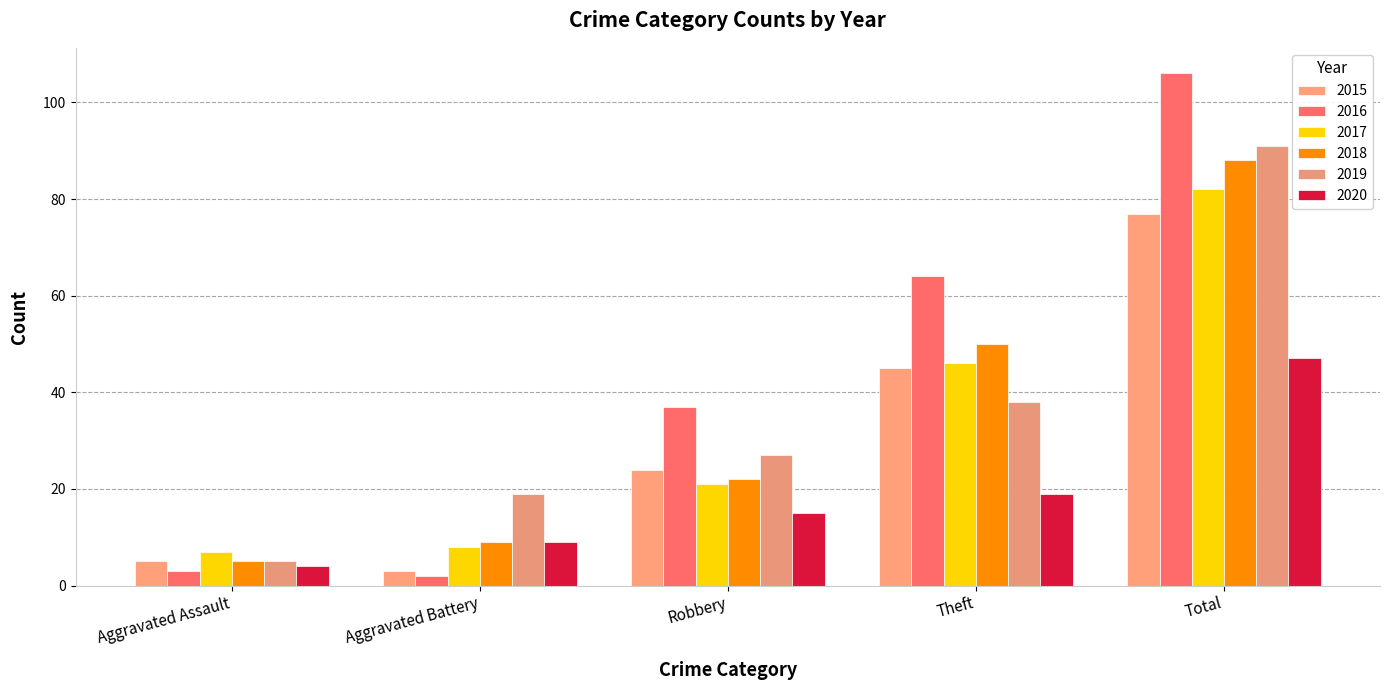

What is the highest value of the 2017 series?

82